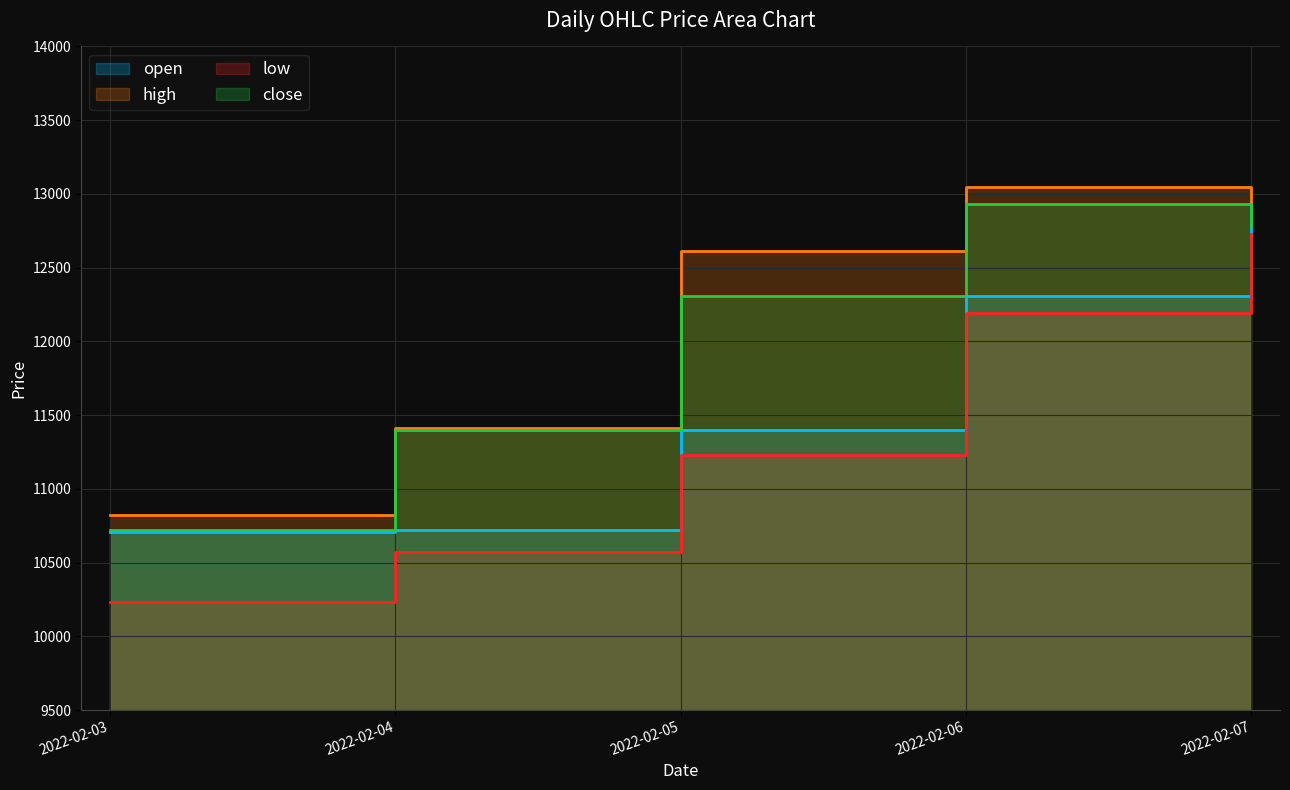

At which label is high closest to 11935?

2022-02-04